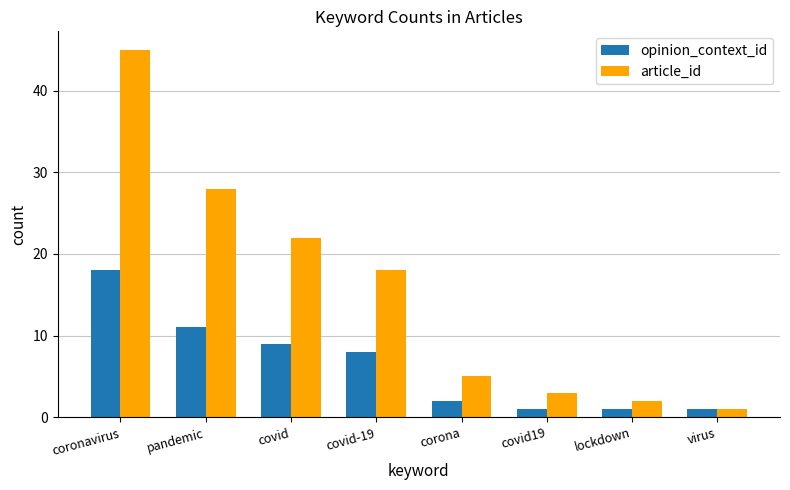

What is the greatest value displayed?

45